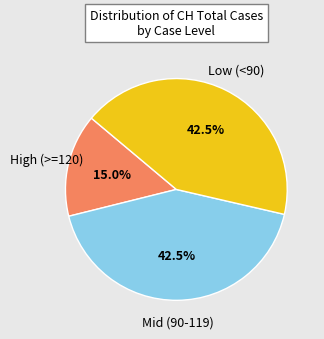

How many slices are in this pie chart?

3